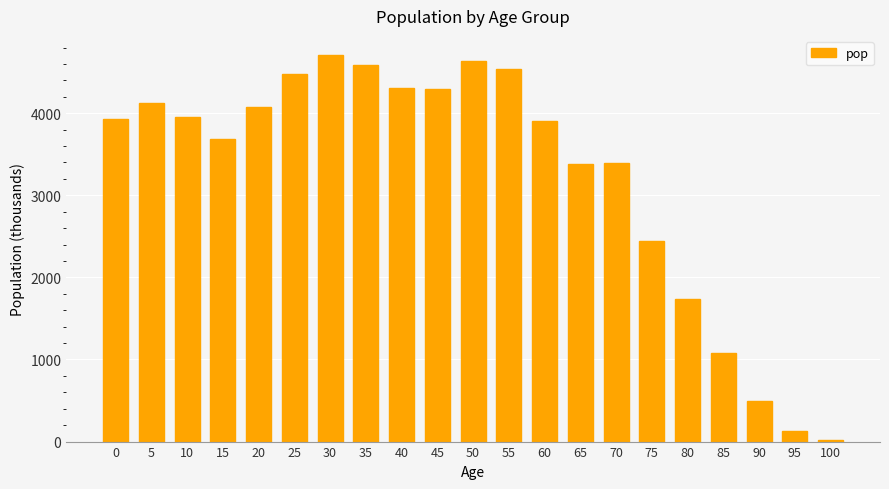

What is the maximum value shown in the chart?

4707